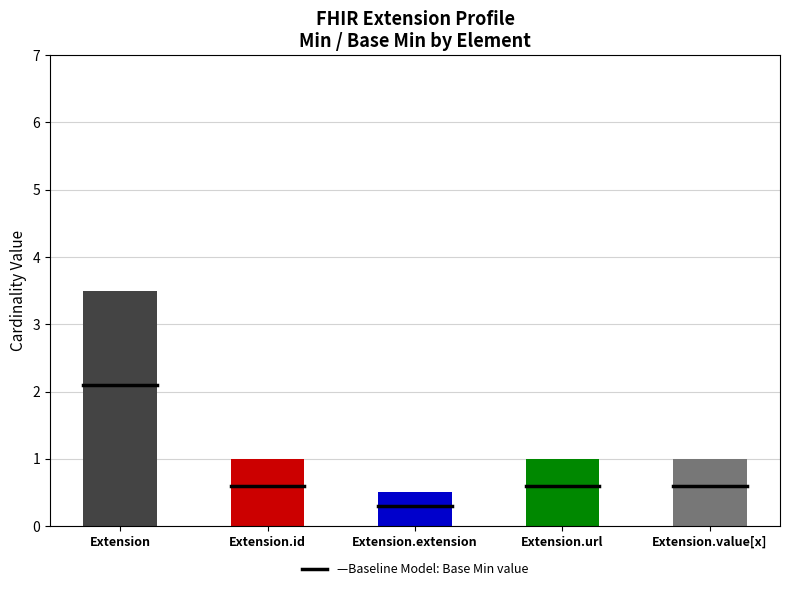

Is the value of Min at Extension.id greater than the value of Max at Extension.url?

No